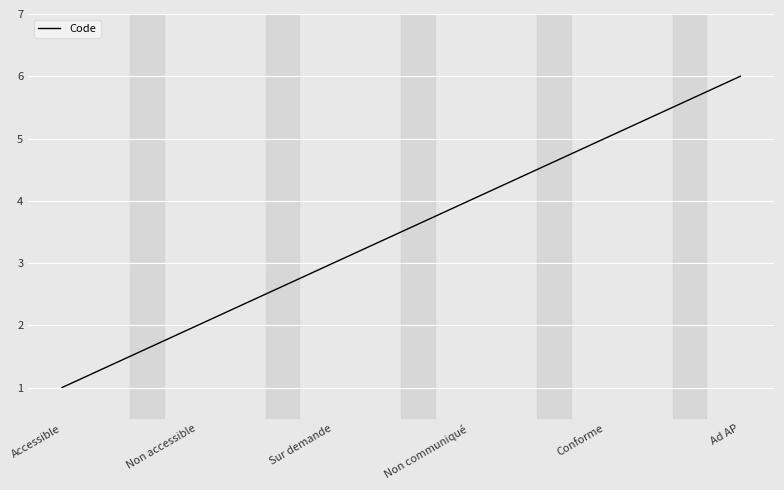

What is the change in value from Conforme to Ad AP?

+1